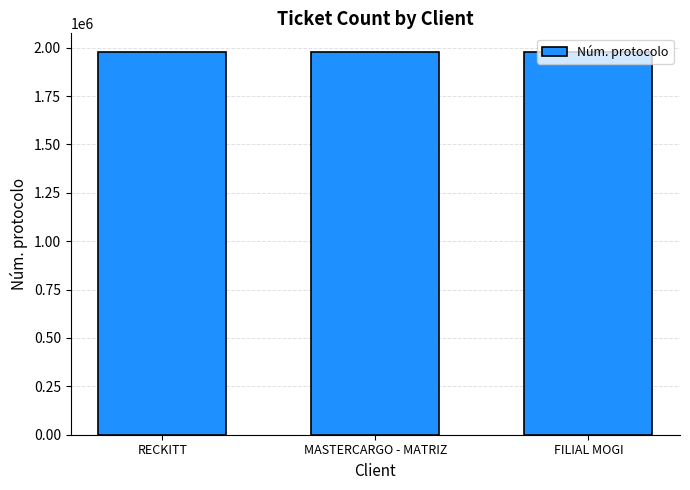

What value does the data have at RECKITT?

1975318